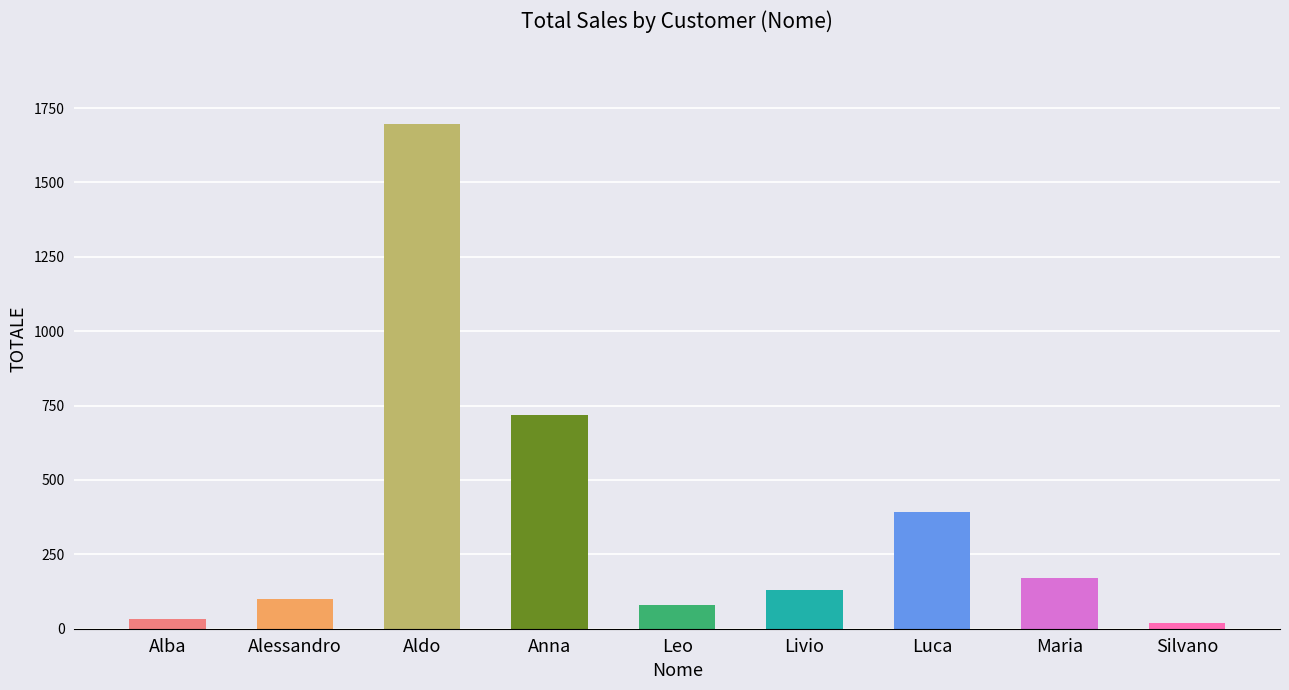

Which category has the highest value across all series?

Aldo